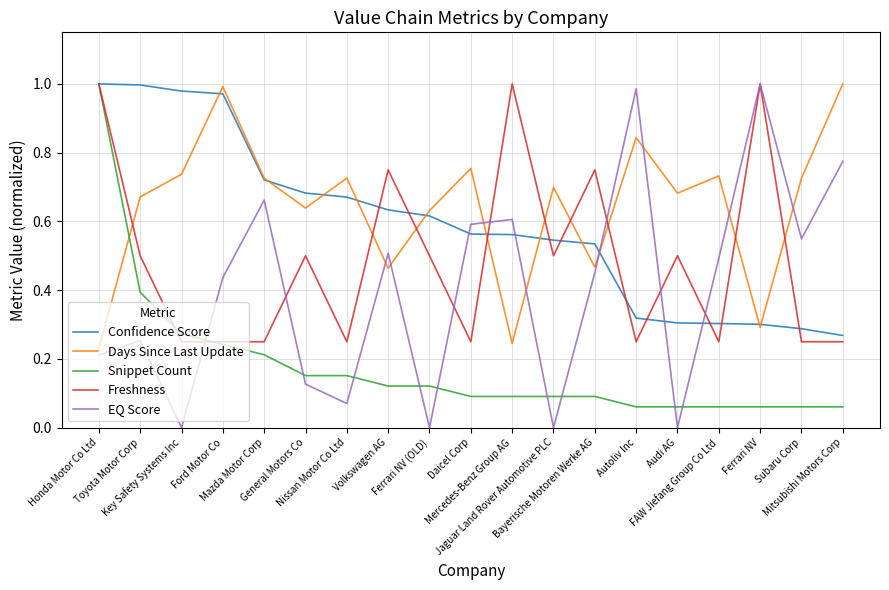

Which series has the largest range (max minus min)?

EQ Score